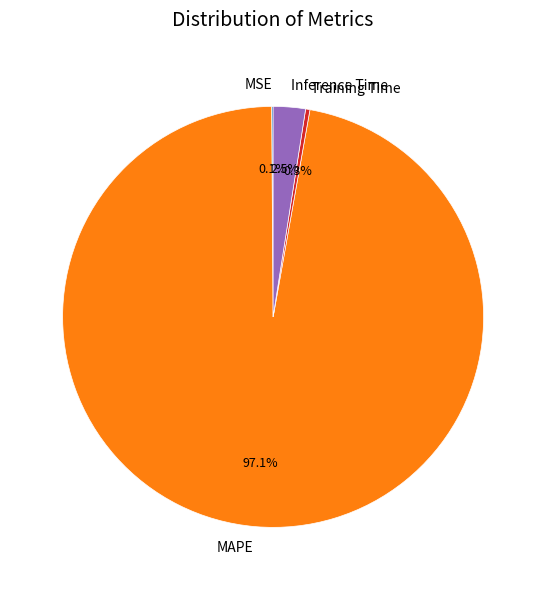

To the nearest percent, what is the difference between the largest and smallest slice percentages?

97%